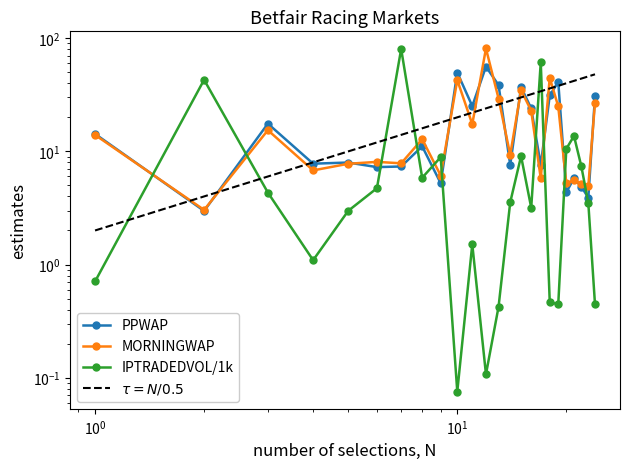

Which label corresponds to the smallest value in the chart?

10